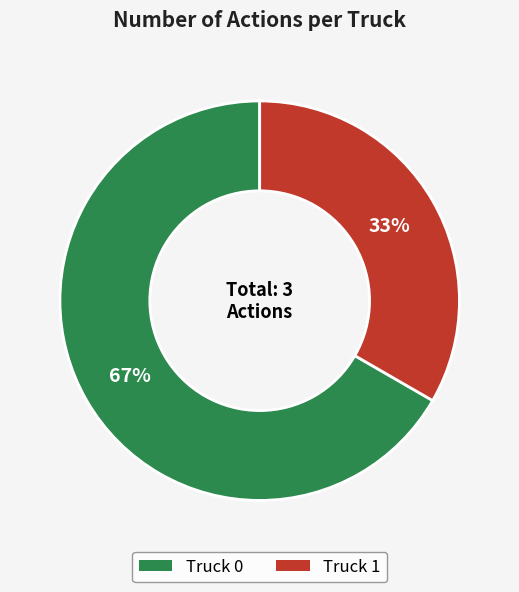

Is the sum of Truck 0 and Truck 1 greater than half?

Yes